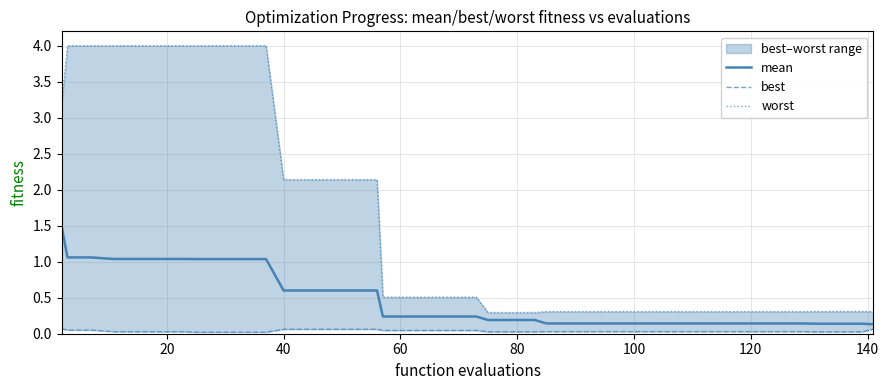

What is the sum of all best values?

1.5